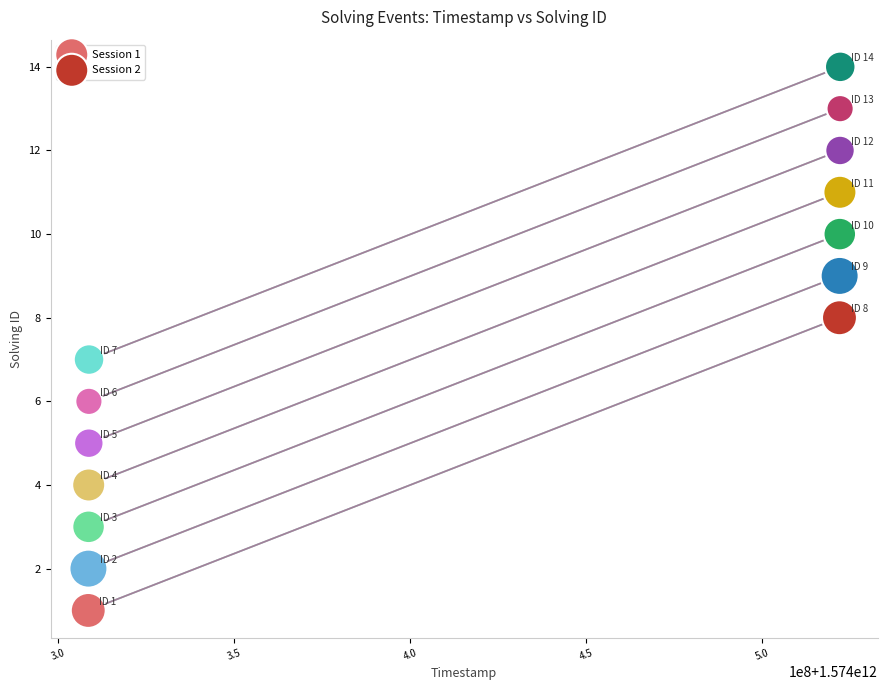

Which series contains the highest Y value?

Session 2